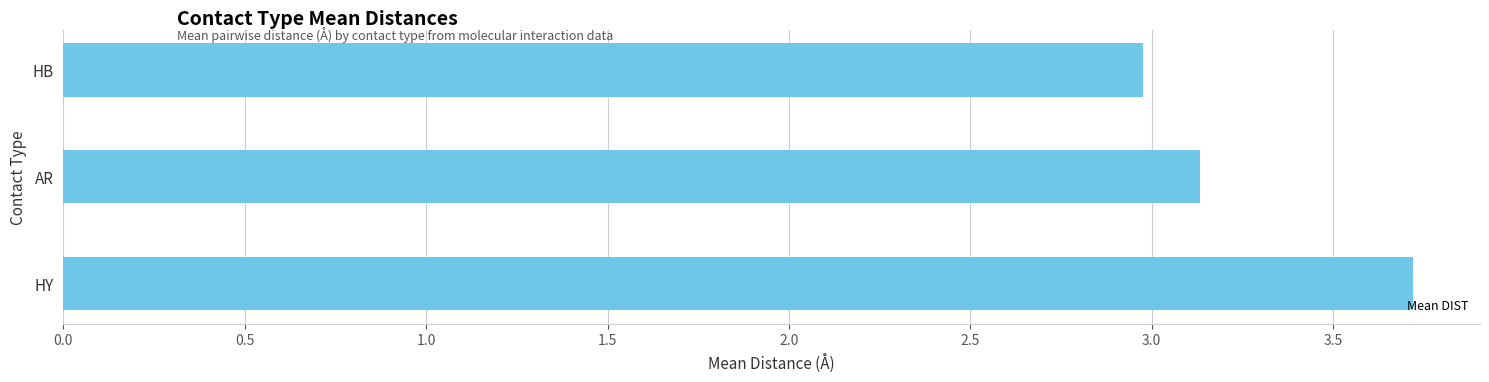

Which has a higher value, HB or AR?

AR